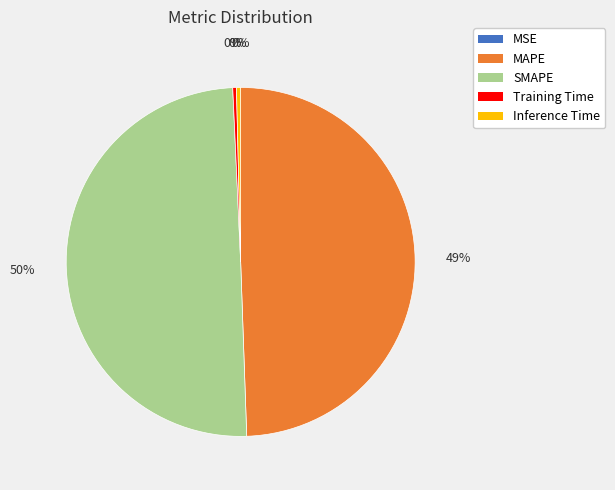

Does Inference Time account for over 50% of the chart?

No